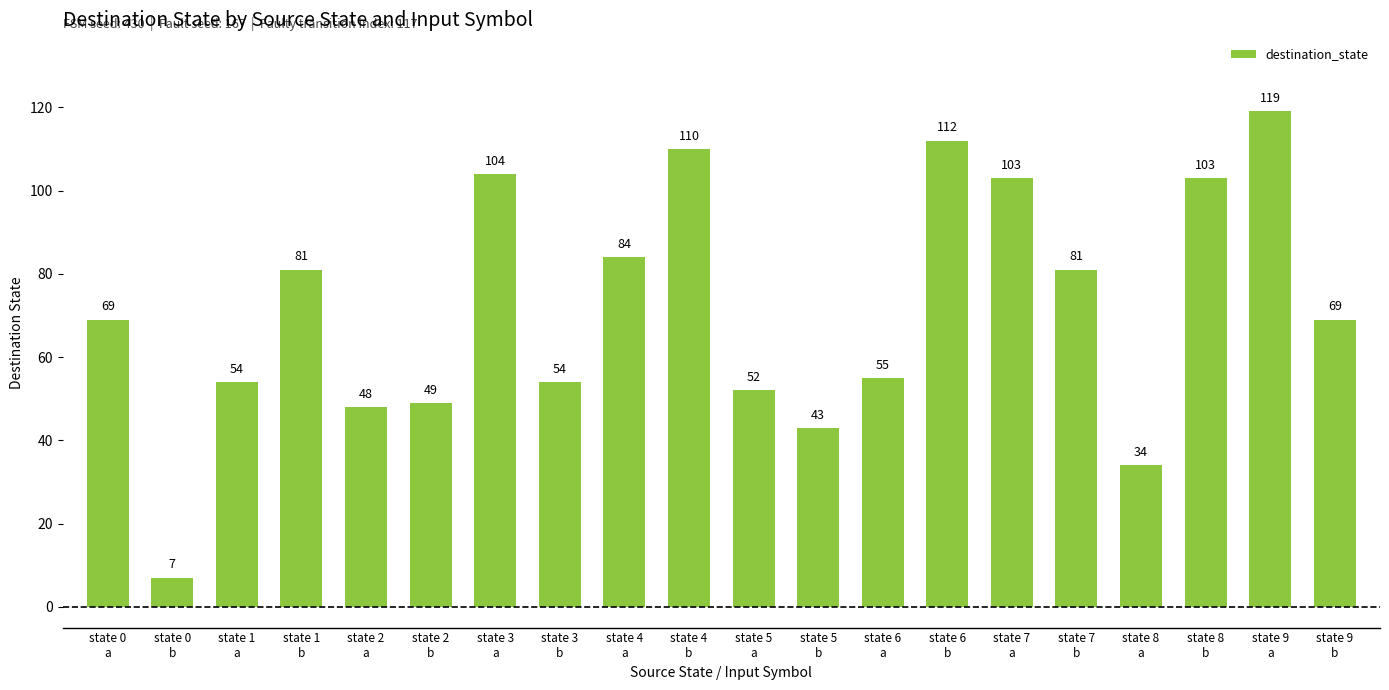

Reading left to right, transcribe all the data shown in this chart.

state 0
a=69	state 0
b=7	state 1
a=54	state 1
b=81	state 2
a=48	state 2
b=49	state 3
a=104	state 3
b=54	state 4
a=84	state 4
b=110	state 5
a=52	state 5
b=43	state 6
a=55	state 6
b=112	state 7
a=103	state 7
b=81	state 8
a=34	state 8
b=103	state 9
a=119	state 9
b=69